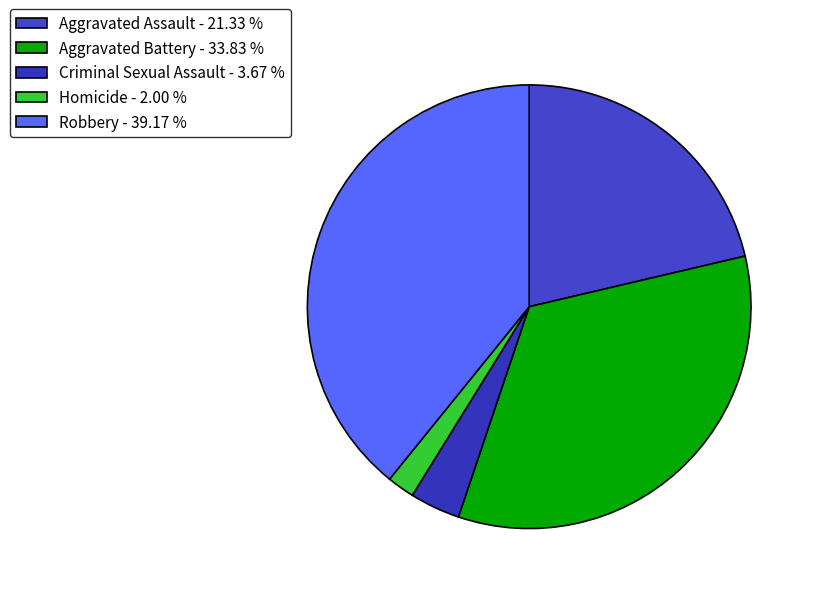

Which slice is the largest?

Robbery